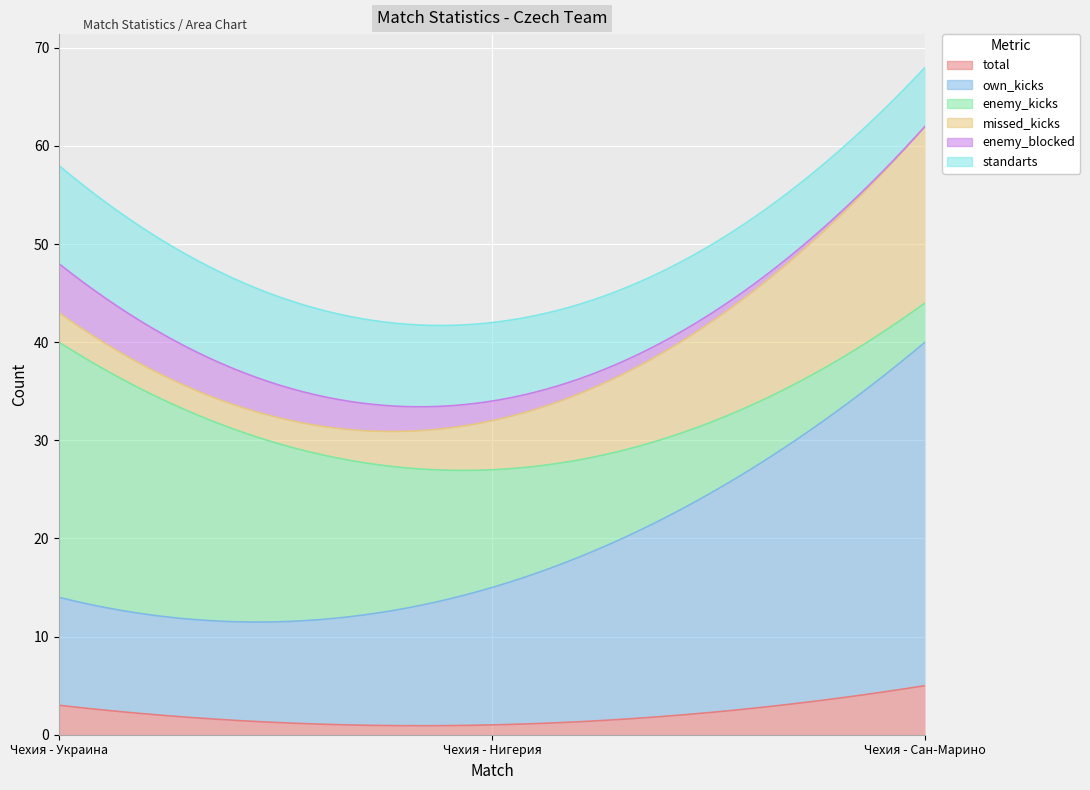

Reading right to left, list all the values displayed in this chart.

total: Чехия - Сан-Марино=5	Чехия - Нигерия=1	Чехия - Украина=3
own_kicks: Чехия - Сан-Марино=35	Чехия - Нигерия=14	Чехия - Украина=11
enemy_kicks: Чехия - Сан-Марино=4	Чехия - Нигерия=12	Чехия - Украина=26
missed_kicks: Чехия - Сан-Марино=18	Чехия - Нигерия=5	Чехия - Украина=3
enemy_blocked: Чехия - Сан-Марино=0	Чехия - Нигерия=2	Чехия - Украина=5
standarts: Чехия - Сан-Марино=6	Чехия - Нигерия=8	Чехия - Украина=10